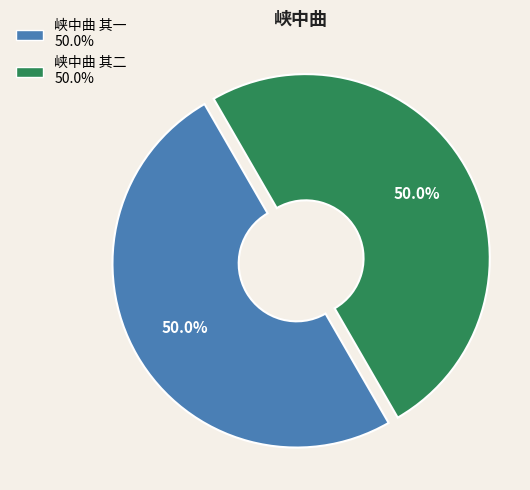

Combined, do 峡中曲 其二 and 峡中曲 其一 account for over 50%?

Yes